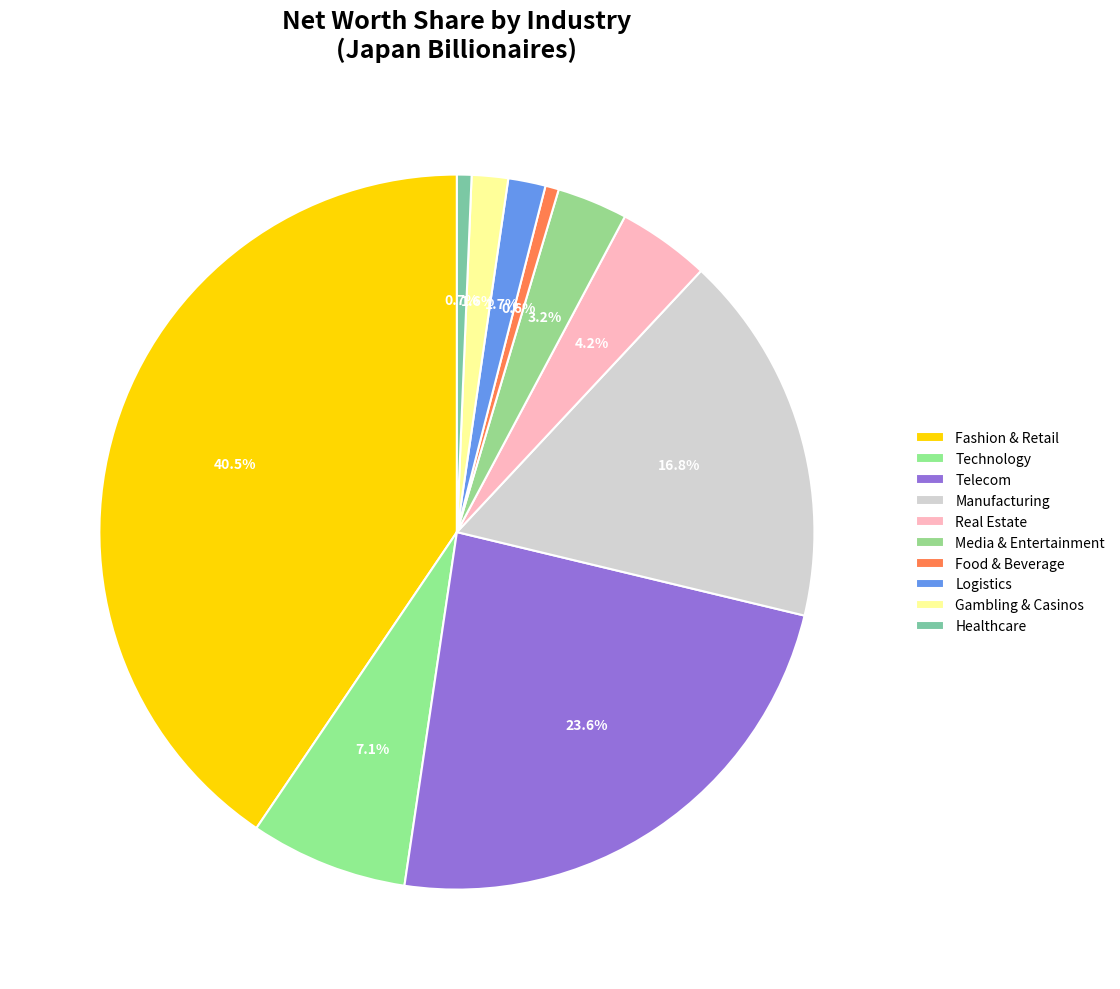

To the nearest percent, what is the combined percentage of Fashion & Retail and Real Estate?

45%